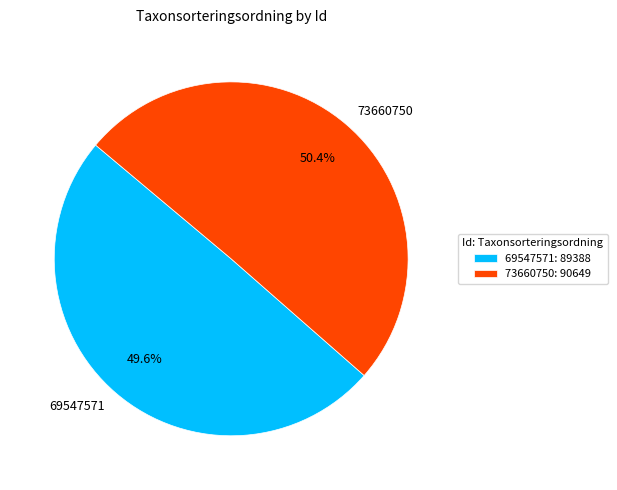

What percentage is the 69547571 slice, to the nearest percent?

50%